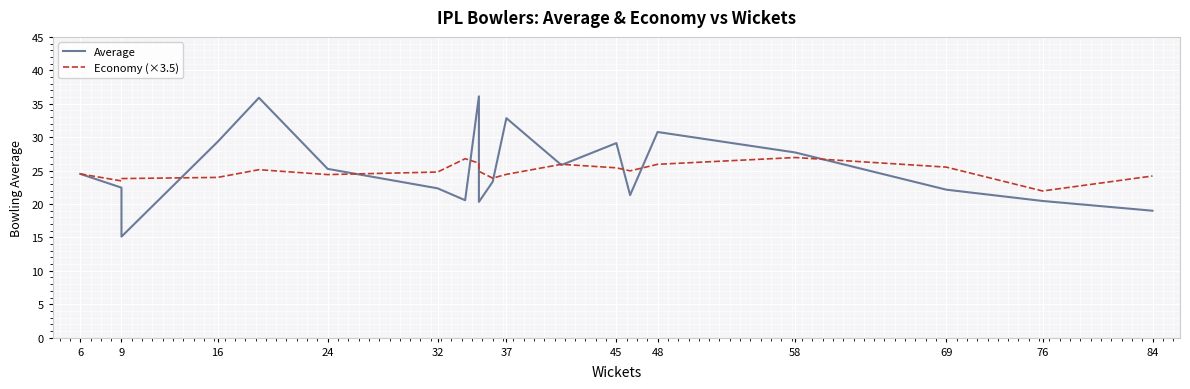

Is it true that Economy (×3.5) equals 38.2 at 69?

False